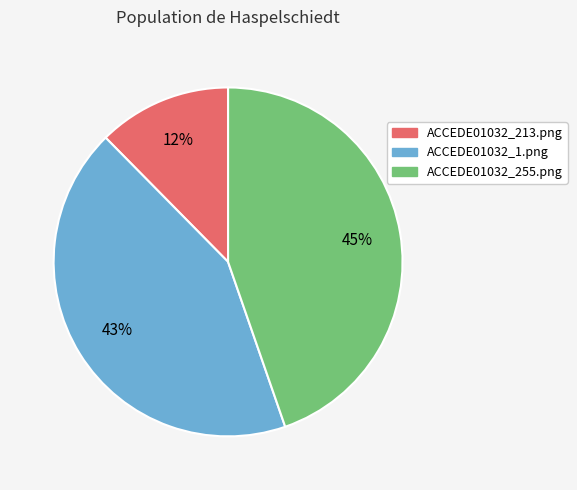

Which slice is the smallest?

ACCEDE01032_213.png